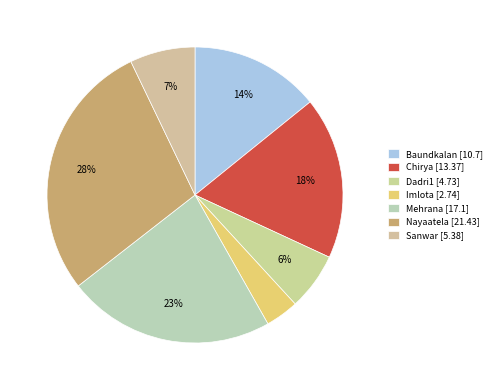

How many slices are in this pie chart?

7